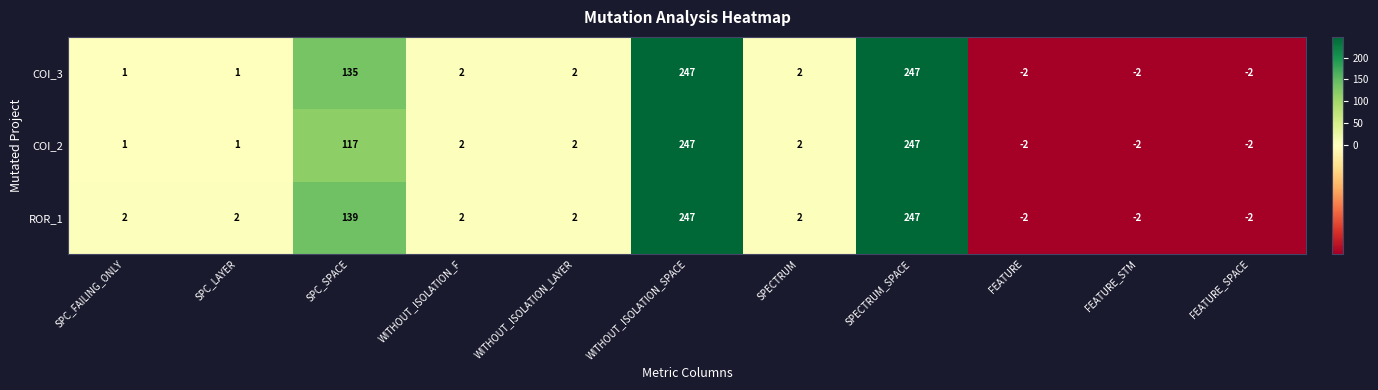

What is the spread (max minus min) of values at SPC_FAILING_ONLY?

1